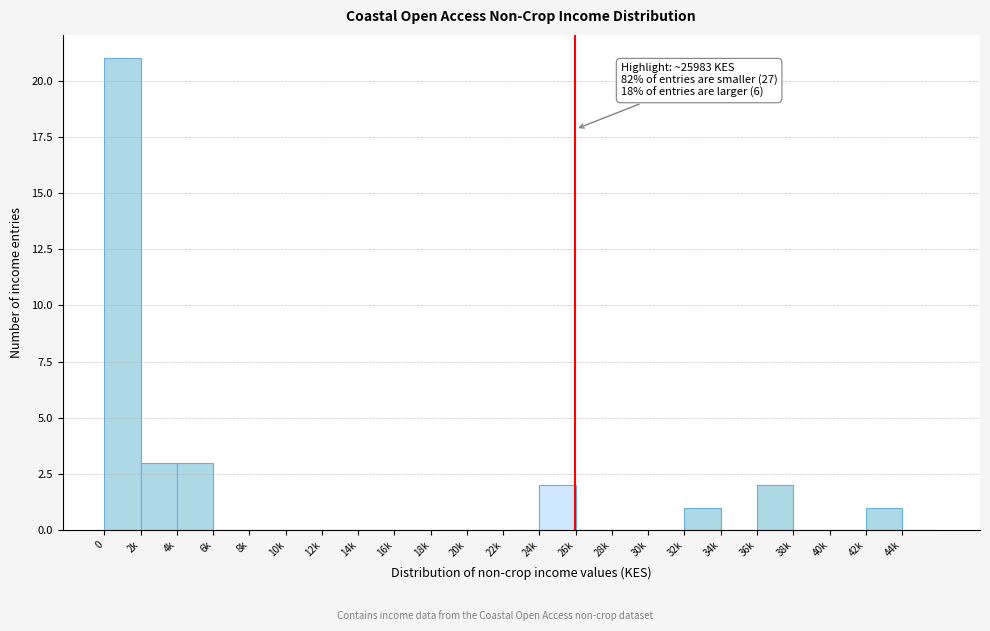

The chart shows a value of 11 at 6k. True or false?

False